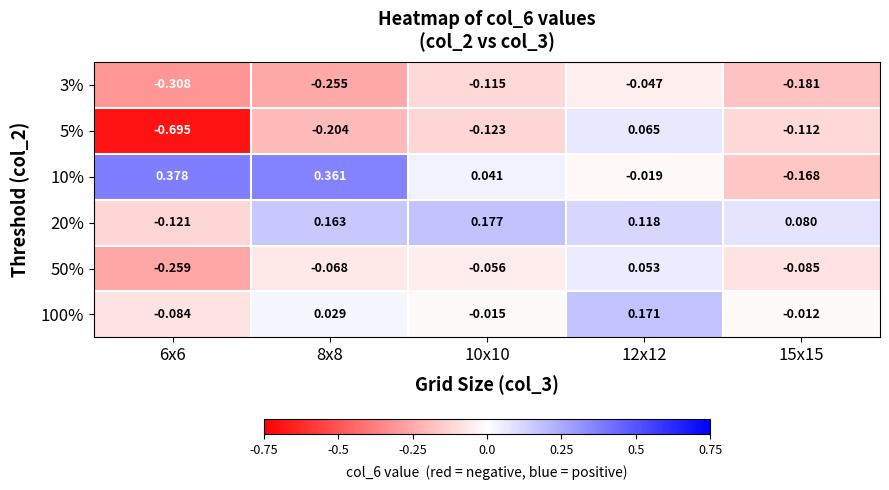

Is the value of 5% at 6x6 greater than the value of 20% at 8x8?

No